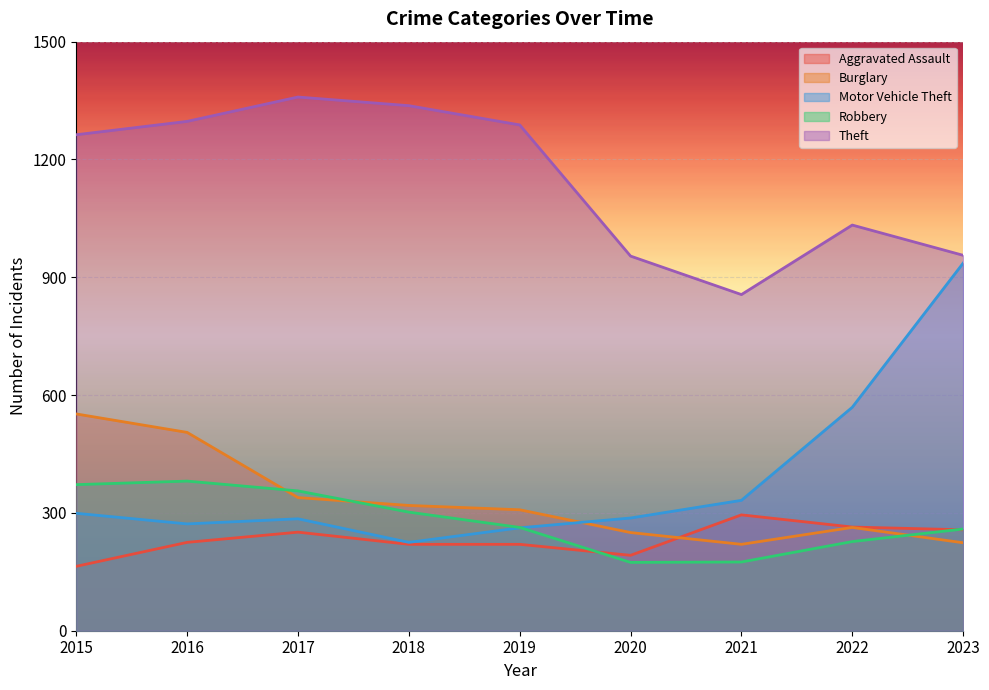

What is the highest value of the Motor Vehicle Theft series?

936